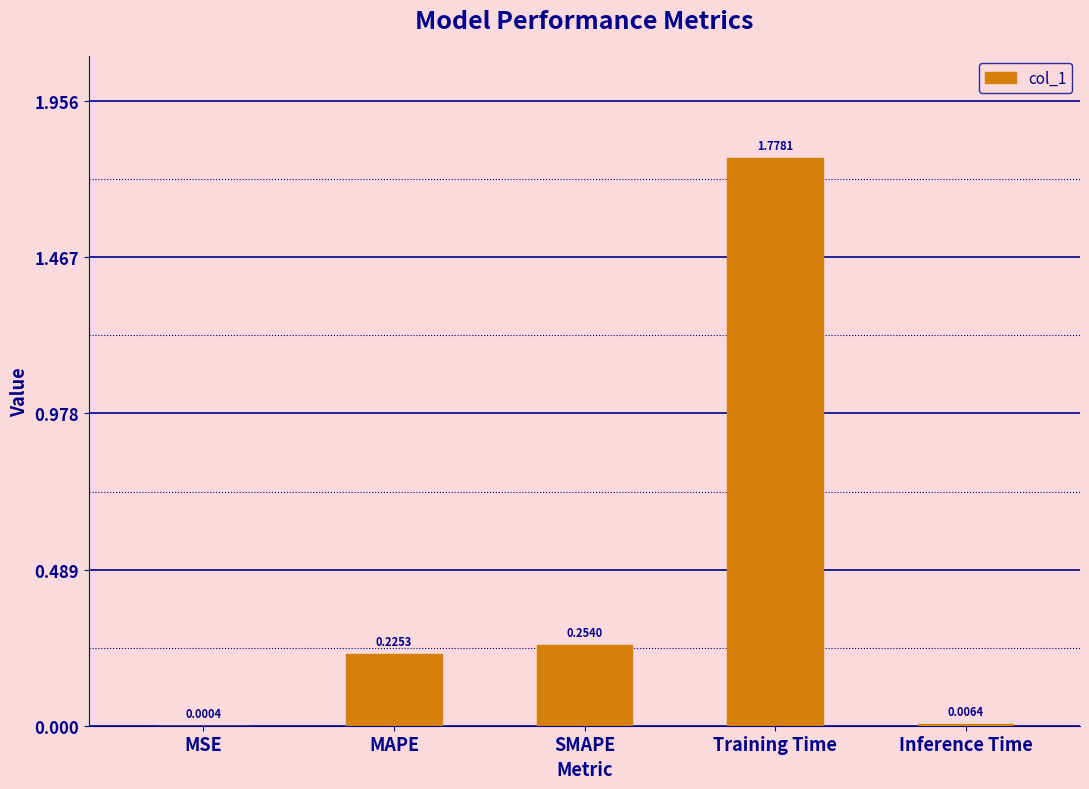

Does the chart contain stacked bars?

No